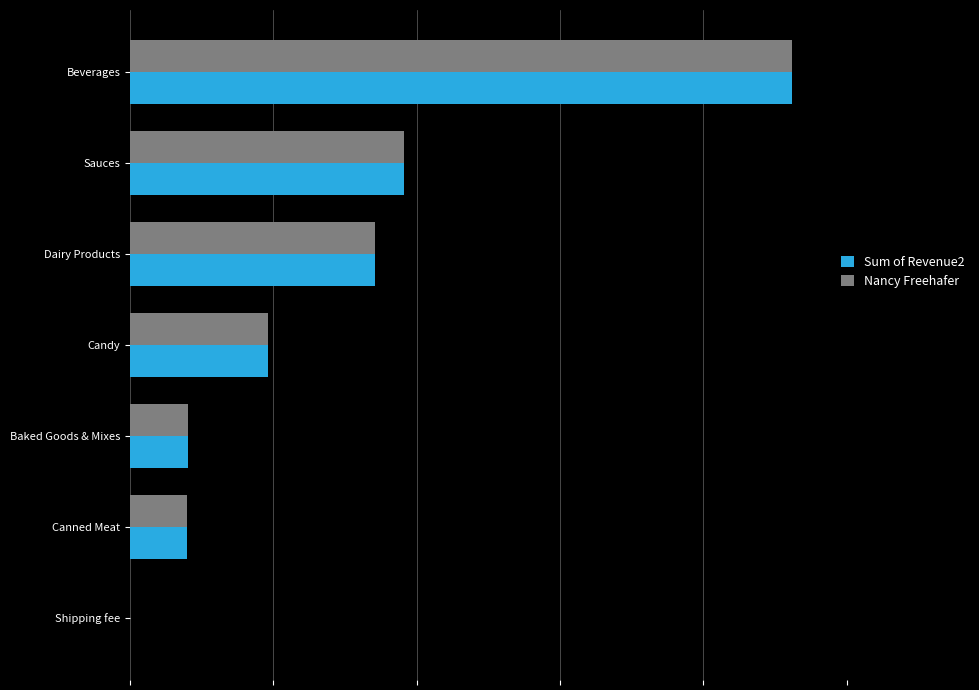

What are all the series names shown in the legend?

Sum of Revenue2, Nancy Freehafer